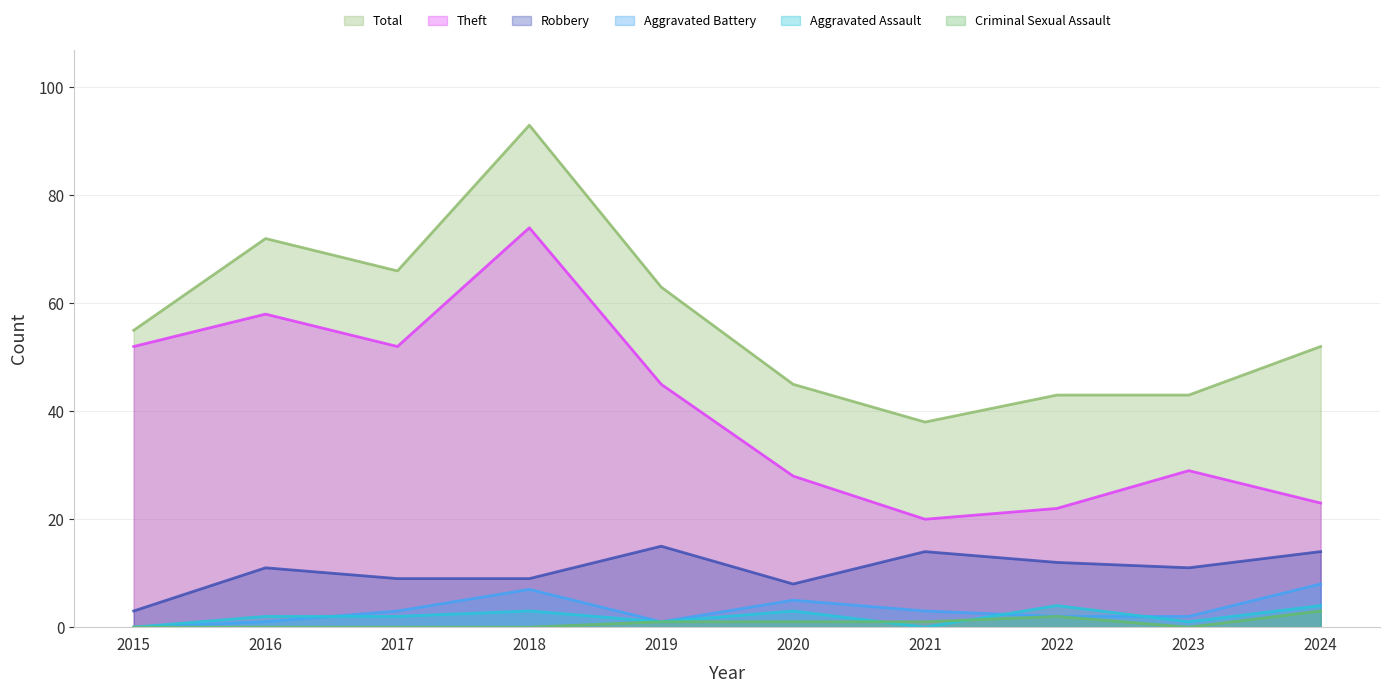

Where is the first local maximum for Theft?

2016